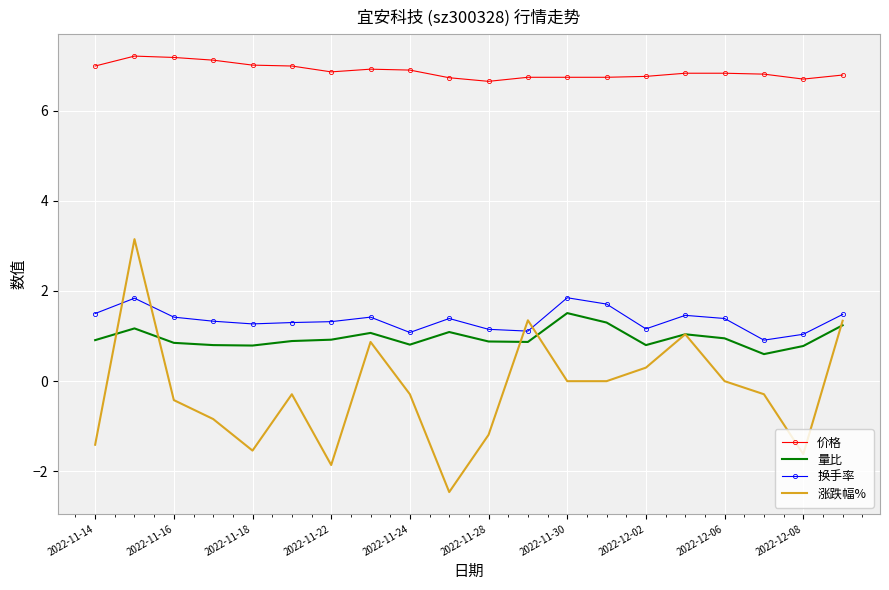

True or false: 涨跌幅% and 价格 intersect in this chart.

False